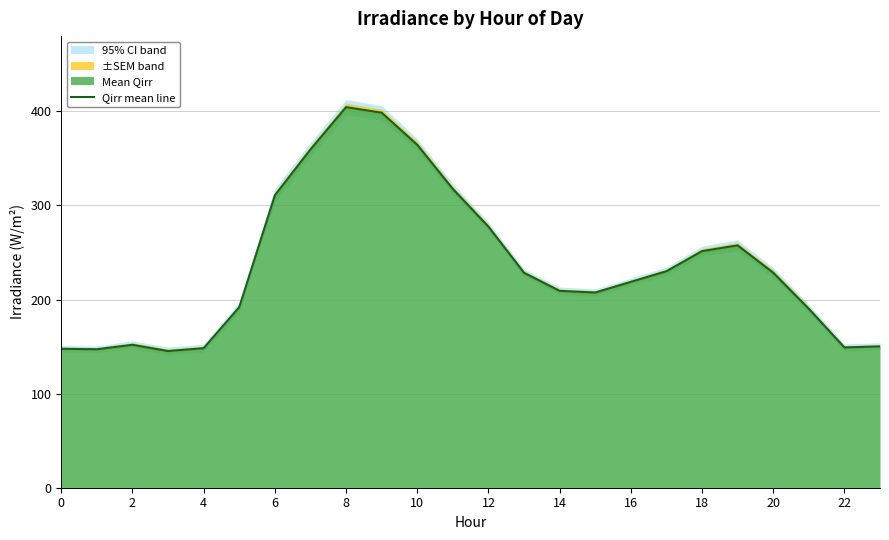

What is the difference between the maximum and minimum values?

259.3